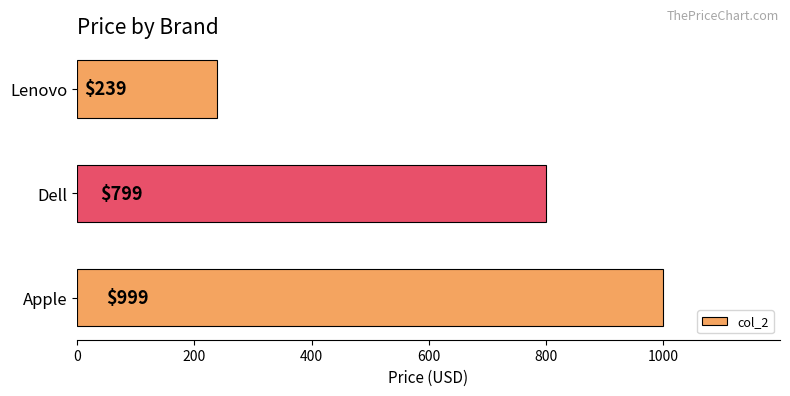

What is the average value?

679